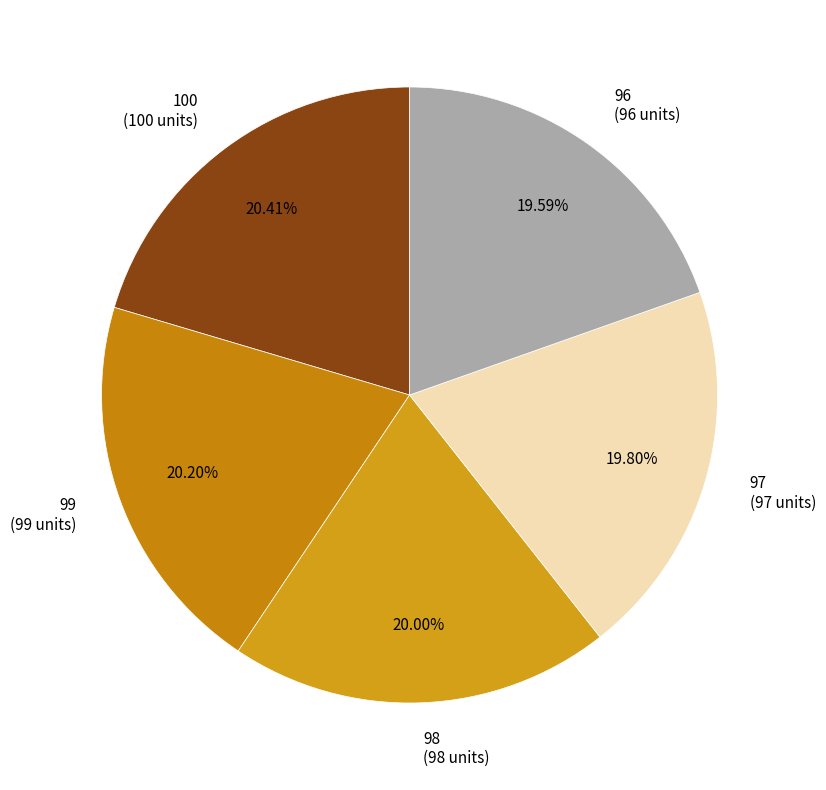

Approximately how many times larger is the value at 100 (100 units) compared to 98 (98 units)?

1.0